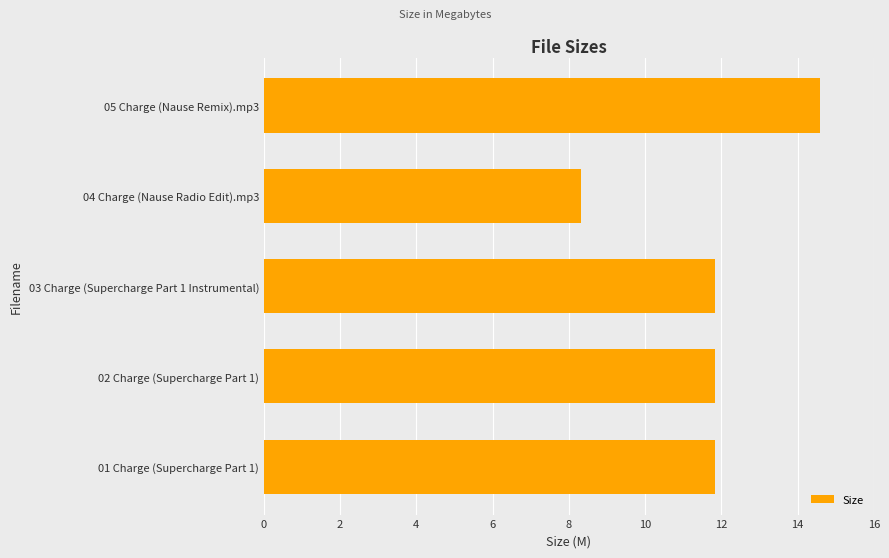

Reading bottom to top, extract all data points from this chart.

11.8	11.8	11.8	8.3	14.6